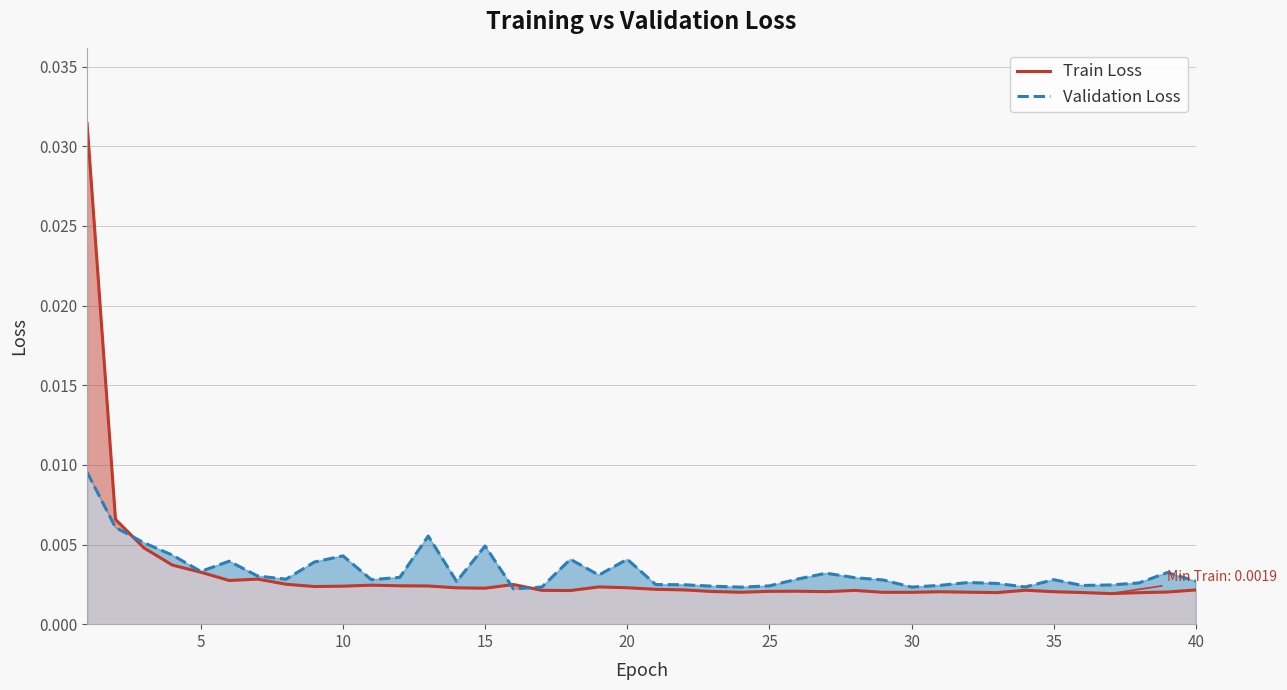

Which series has the widest spread of values?

Train Loss